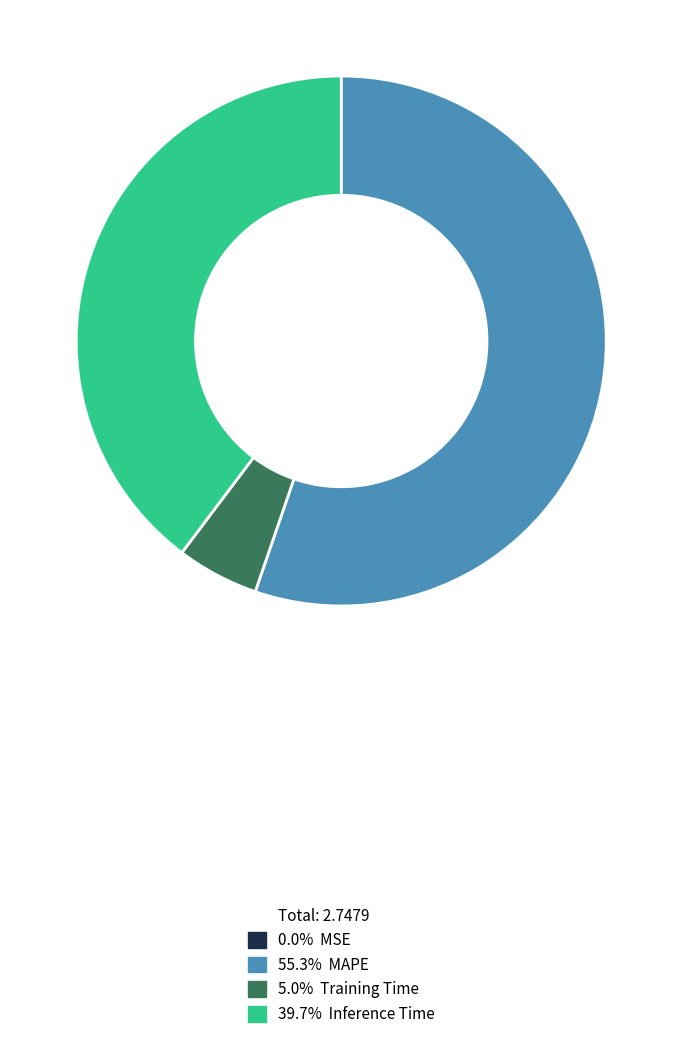

Is there a majority slice in this chart?

Yes